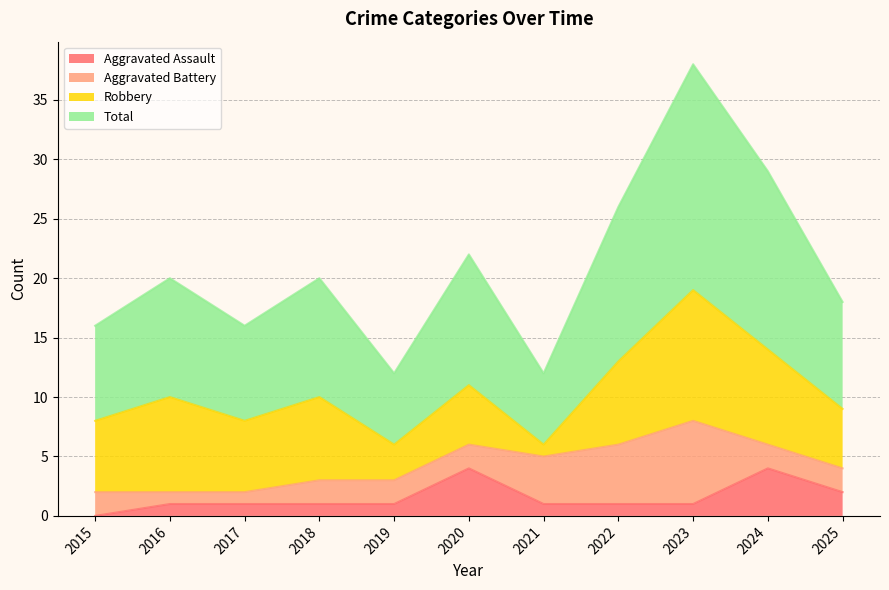

Which label corresponds to the largest value in the chart?

2023